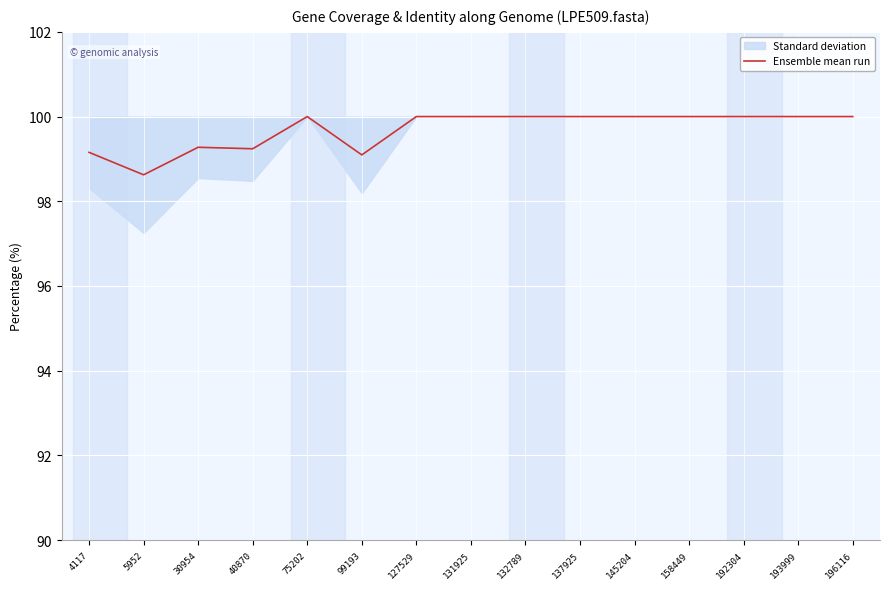

How many points are higher than both their immediate neighbors (excluding endpoints)?

2